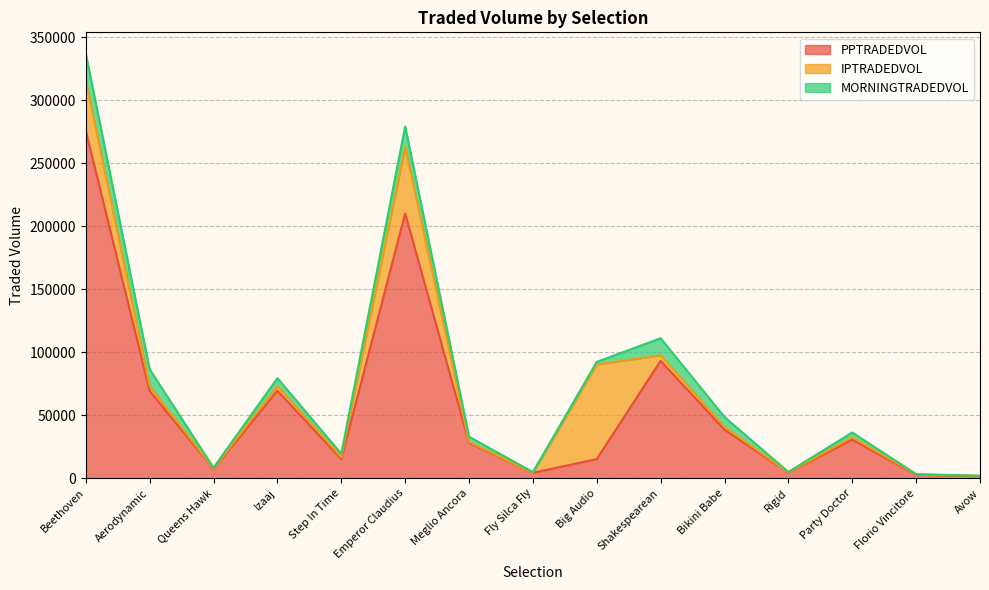

How many series are shown in this chart?

3